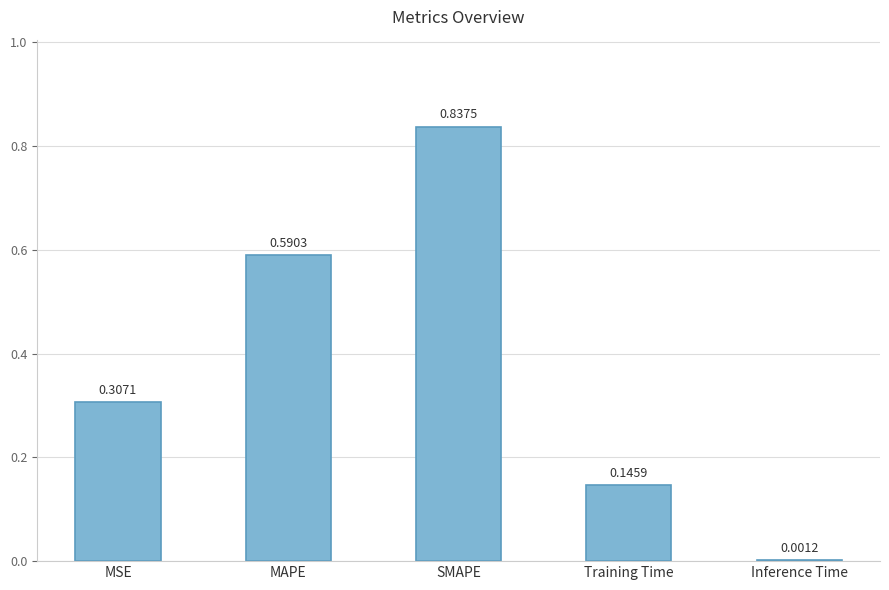

Which has a higher value, MAPE or SMAPE?

SMAPE